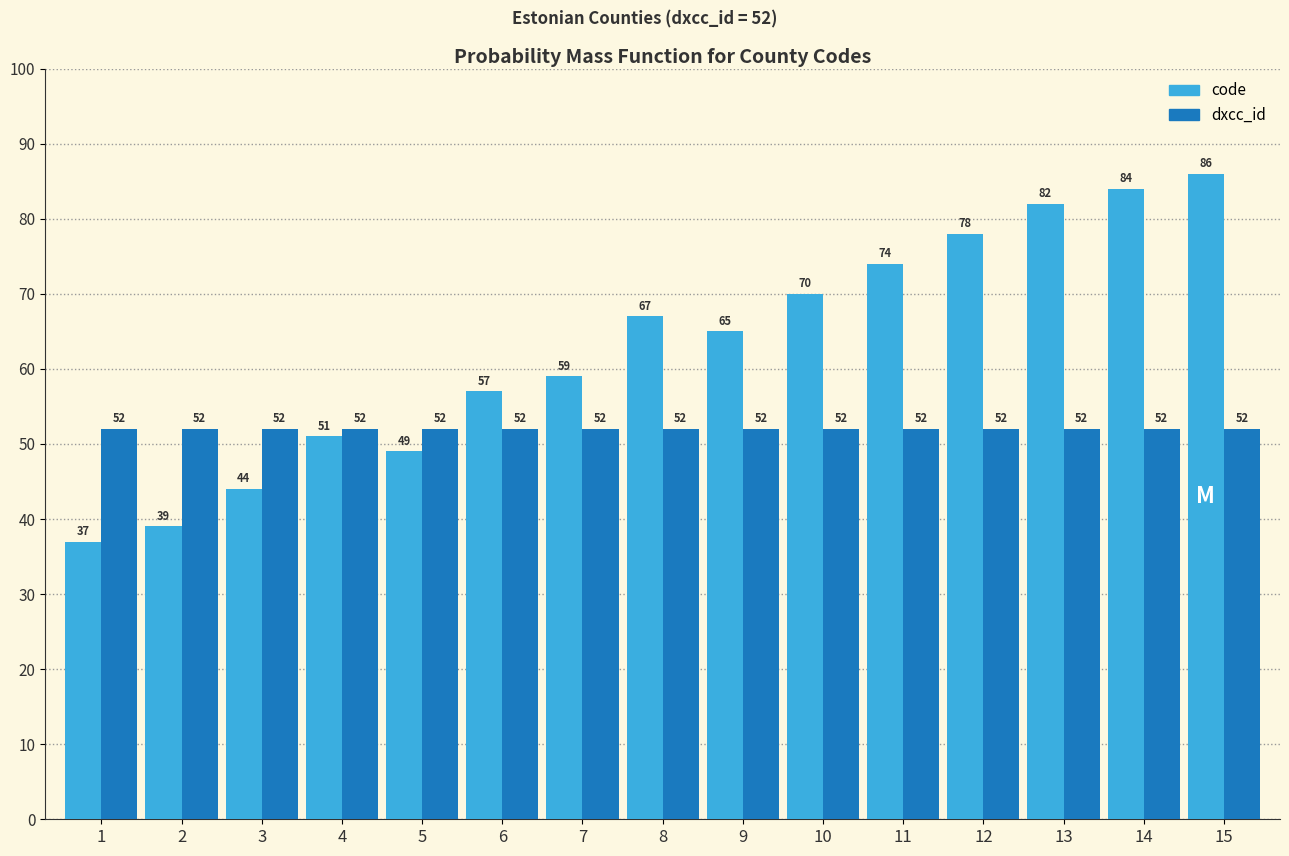

What is the difference between the maximum and second lowest values in the code series?

47